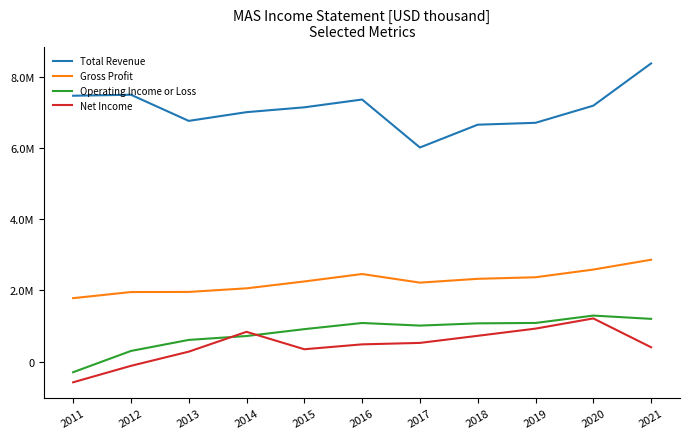

True or false: Gross Profit and Operating Income or Loss cross at least once.

False